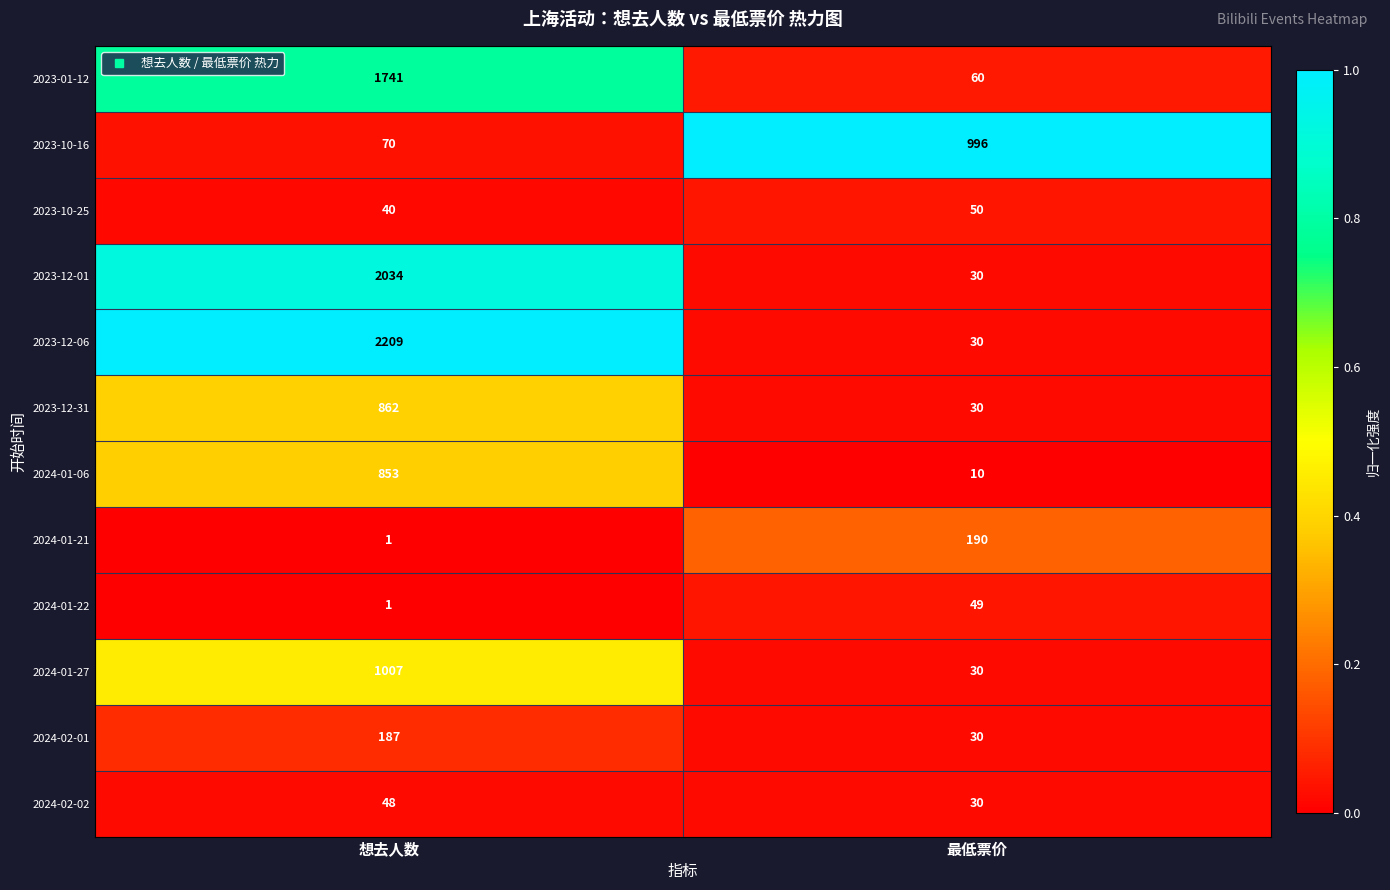

Reading left to right, transcribe all the data shown in this chart.

2023-01-12: 想去人数=1741	最低票价=60
2023-10-16: 想去人数=70	最低票价=996
2023-10-25: 想去人数=40	最低票价=50
2023-12-01: 想去人数=2034	最低票价=30
2023-12-06: 想去人数=2209	最低票价=30
2023-12-31: 想去人数=862	最低票价=30
2024-01-06: 想去人数=853	最低票价=10
2024-01-21: 想去人数=1	最低票价=190
2024-01-22: 想去人数=1	最低票价=49
2024-01-27: 想去人数=1007	最低票价=30
2024-02-01: 想去人数=187	最低票价=30
2024-02-02: 想去人数=48	最低票价=30